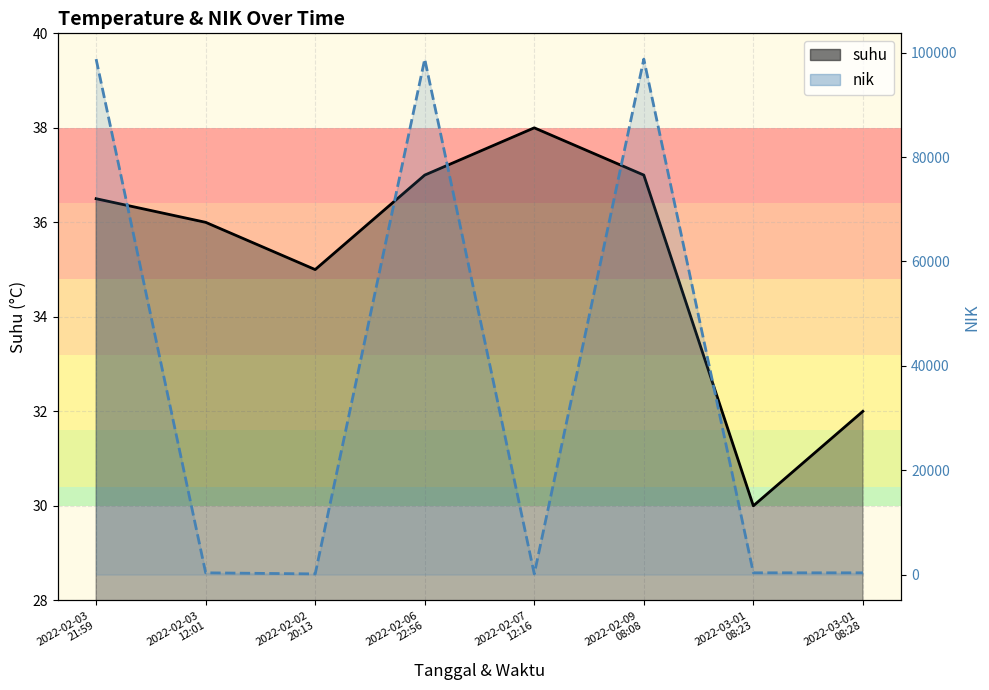

How many data points in suhu line are less than 36?

3